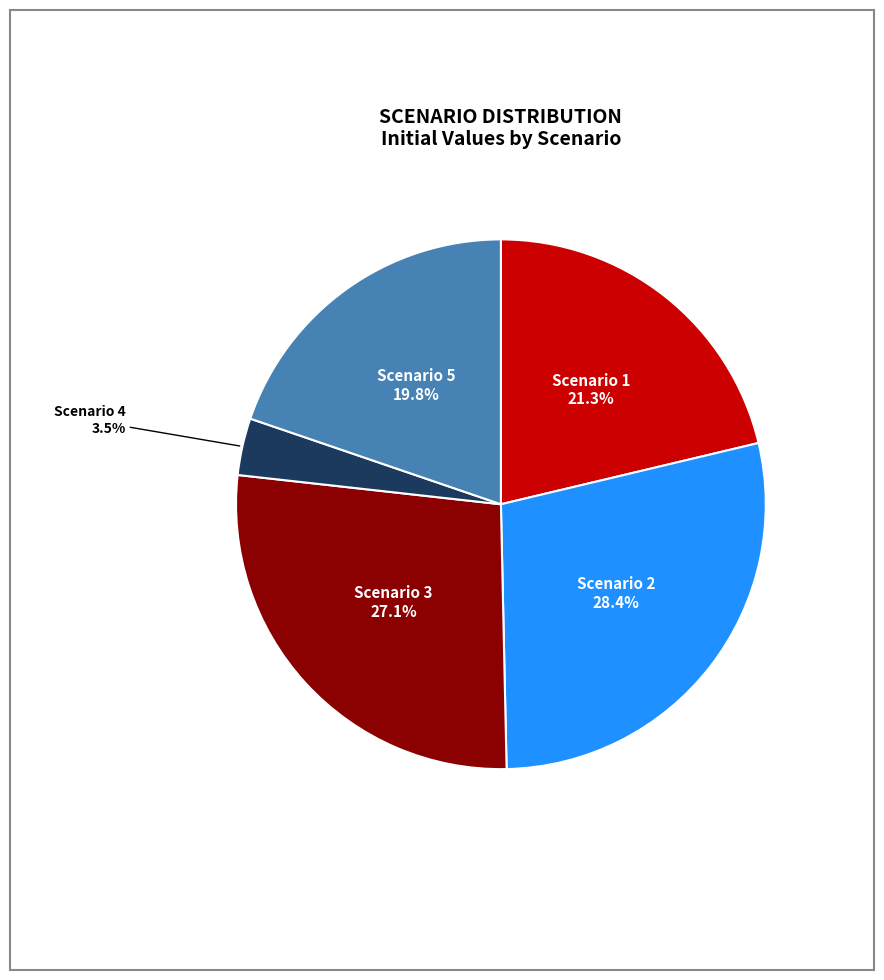

Rank the categories by value from lowest to highest.

Scenario 4, Scenario 5, Scenario 1, Scenario 3, Scenario 2